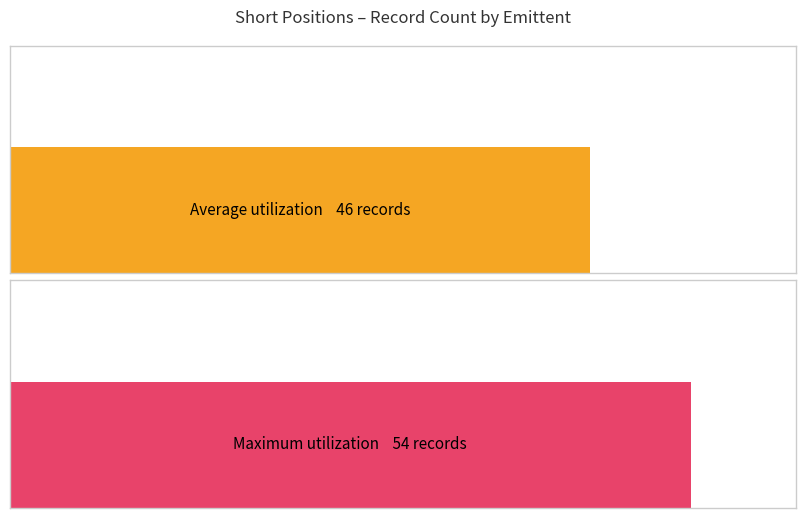

Does the chart contain any negative values?

No